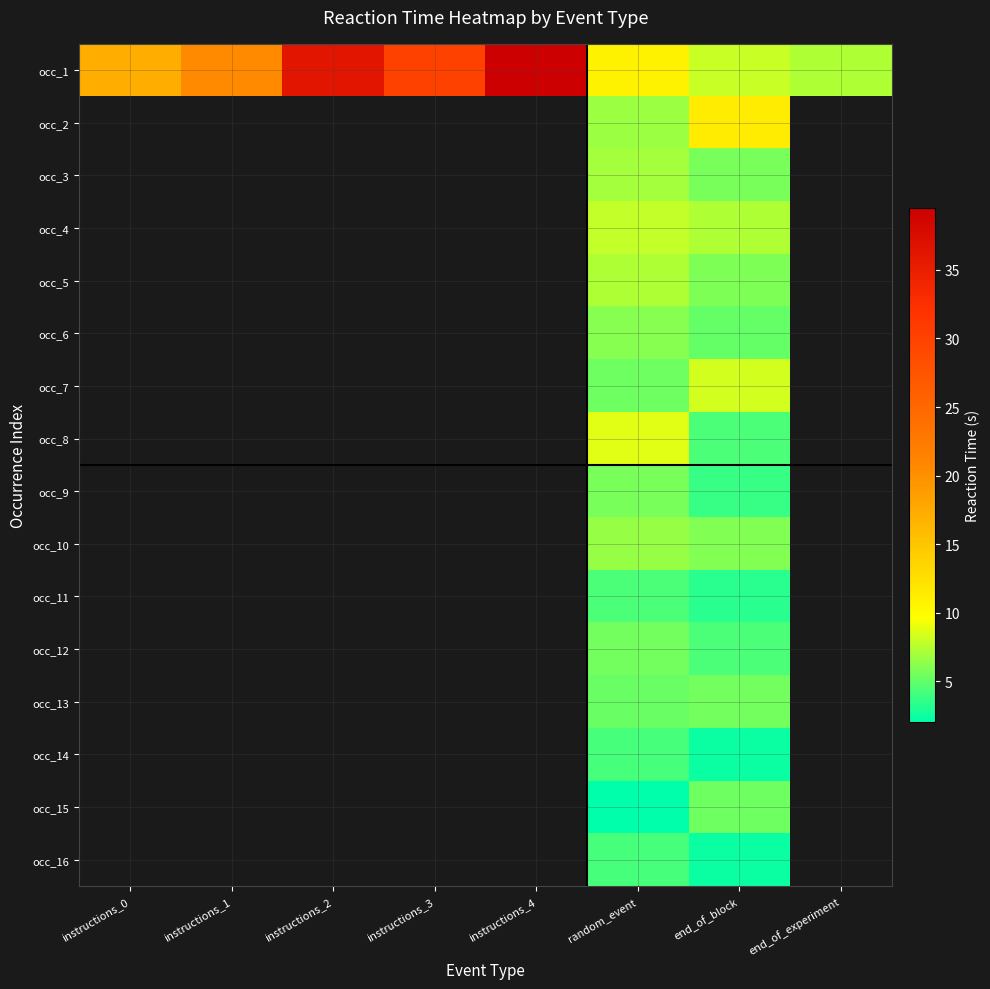

Which series has the largest range (max minus min)?

occ_1